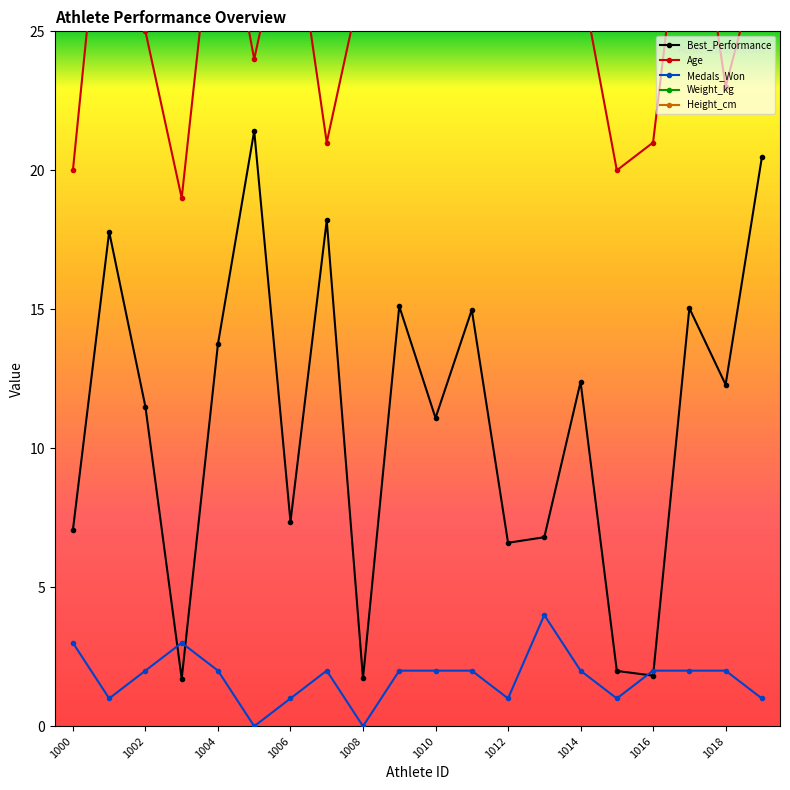

Which series has the largest total across all categories?

Height_cm